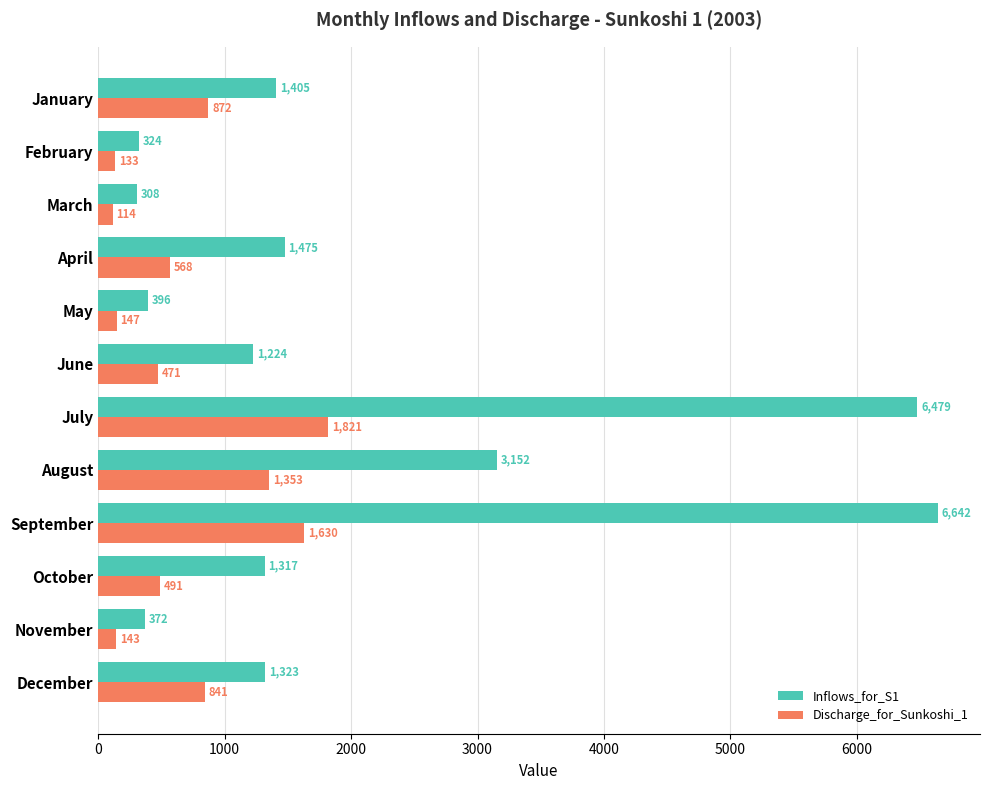

Which series has the largest range (max minus min)?

Inflows_for_S1